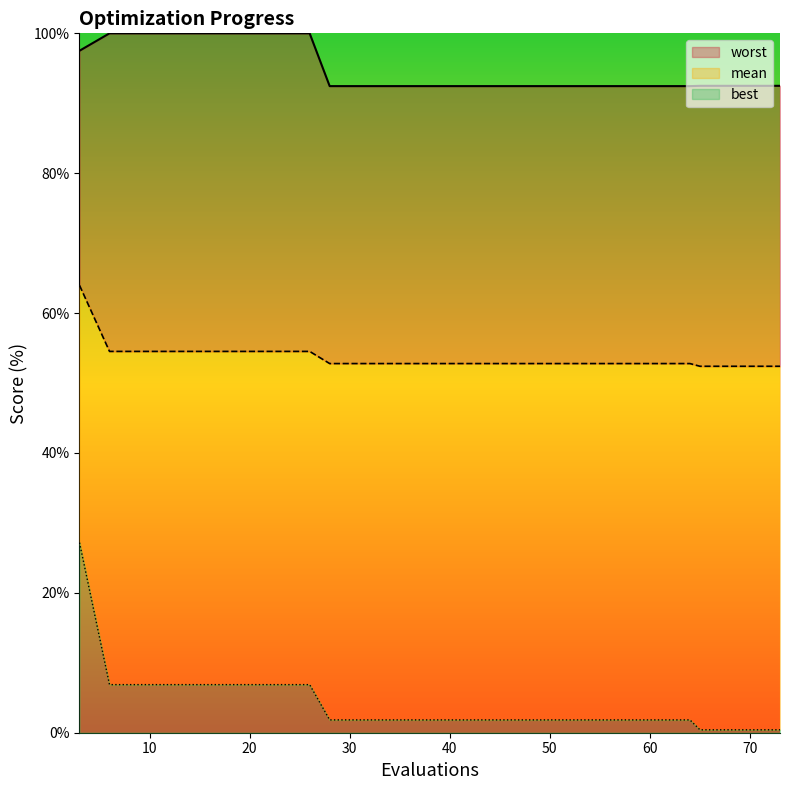

Where is worst nearest to the value 96?

3